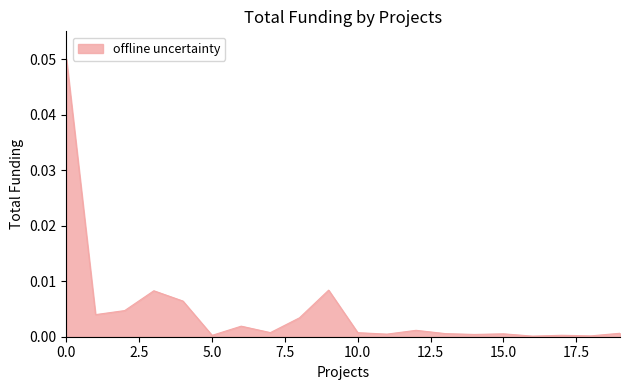

Reading left to right, transcribe all the data shown in this chart.

0.1	0.0	0.0	0.0	0.0	0.0	0.0	0.0	0.0	0.0	0.0	0.0	0.0	0.0	0.0	0.0	0.0	0.0	0.0	0.0